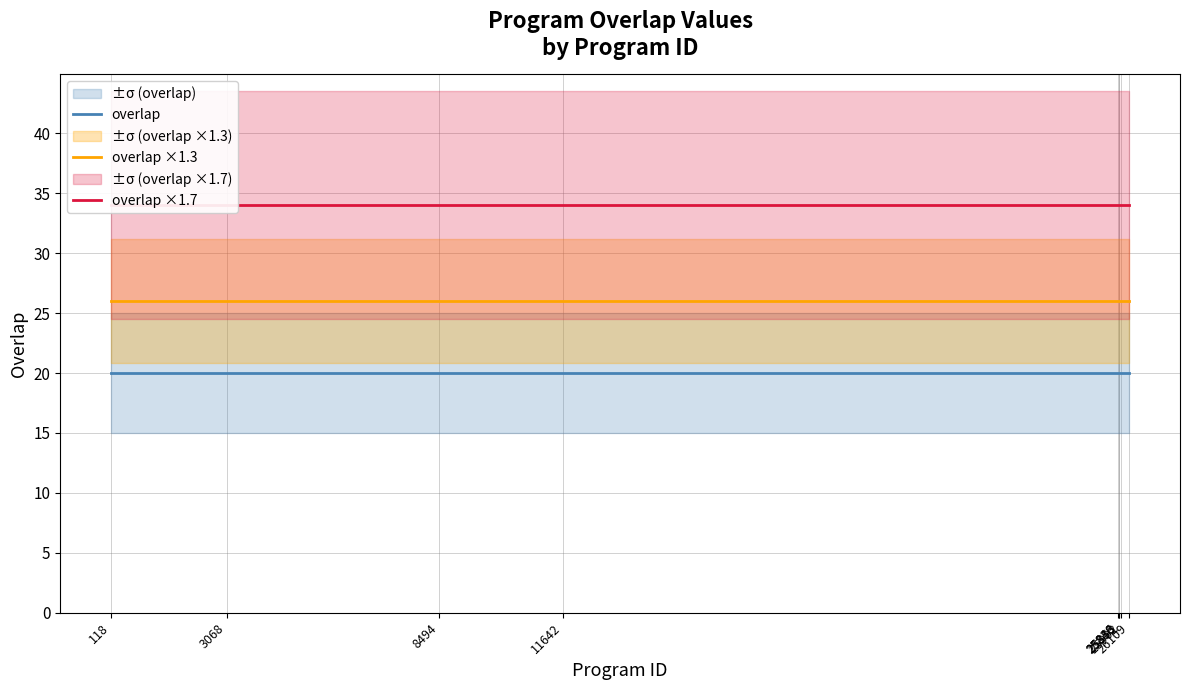

Reading left to right, transcribe all the data shown in this chart.

overlap: 20	20	20	20	20	20	20	20	20	20	20	20	20	20	20	20	20	20	20	20	20	20	20	20	20
overlap ×1.3: 26	26	26	26	26	26	26	26	26	26	26	26	26	26	26	26	26	26	26	26	26	26	26	26	26
overlap ×1.7: 34	34	34	34	34	34	34	34	34	34	34	34	34	34	34	34	34	34	34	34	34	34	34	34	34